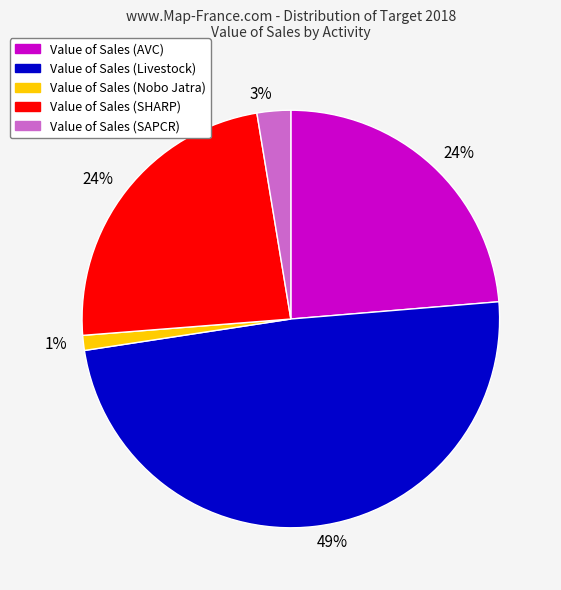

Is there any slice that represents more than half of the pie?

No